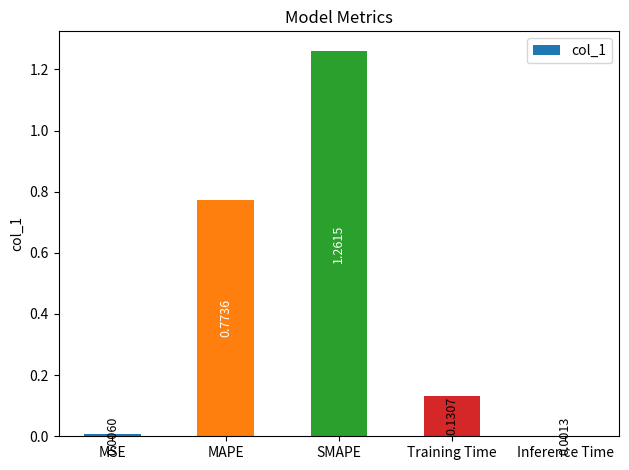

Which label corresponds to the largest value in the chart?

SMAPE